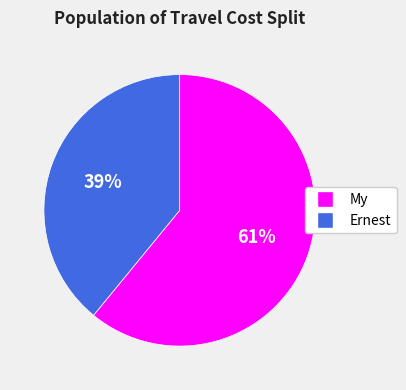

Which category has the smallest portion of the pie?

Ernest